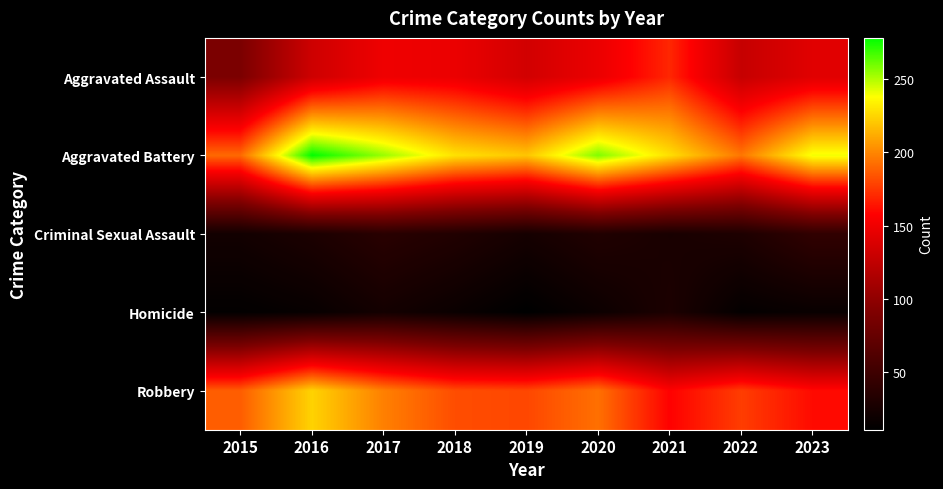

What is the total value across all series at 2015?

503